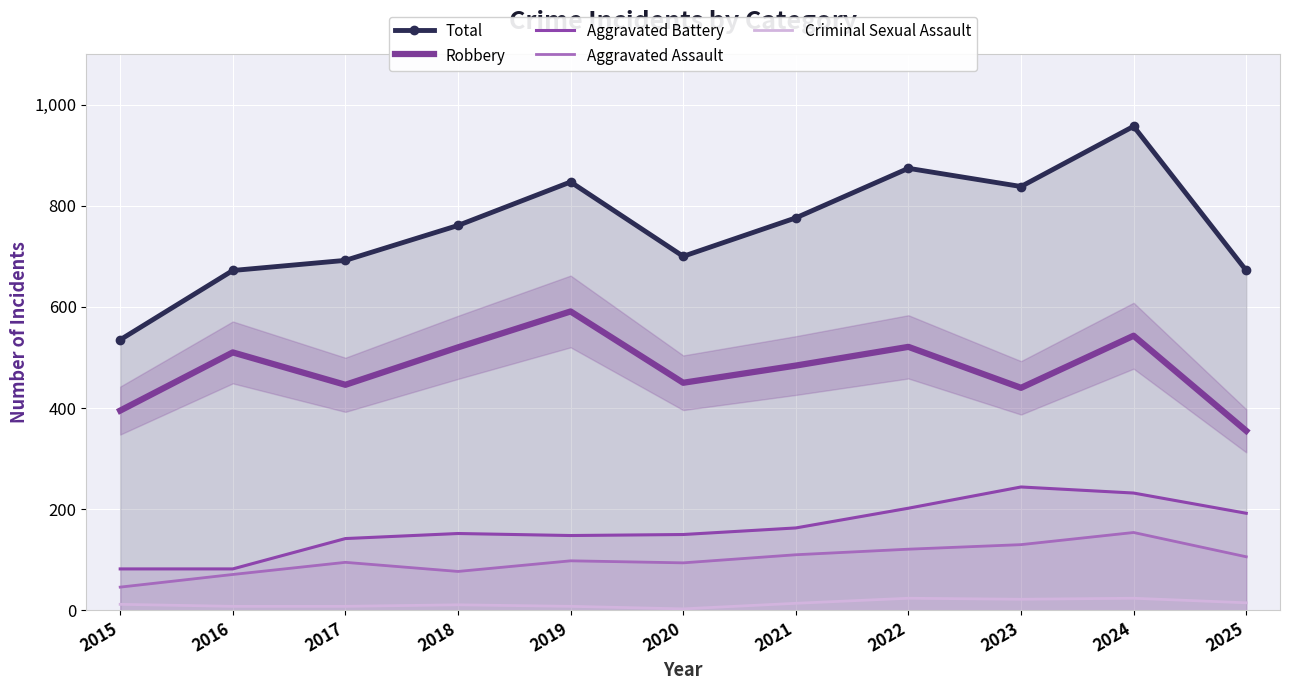

The Criminal Sexual Assault series shows 8 at 2019. True or false?

True